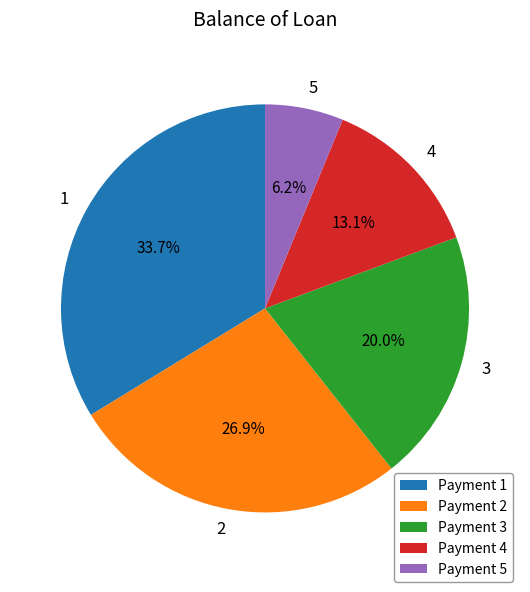

What is the total percentage of 2 and 3?

46.9%